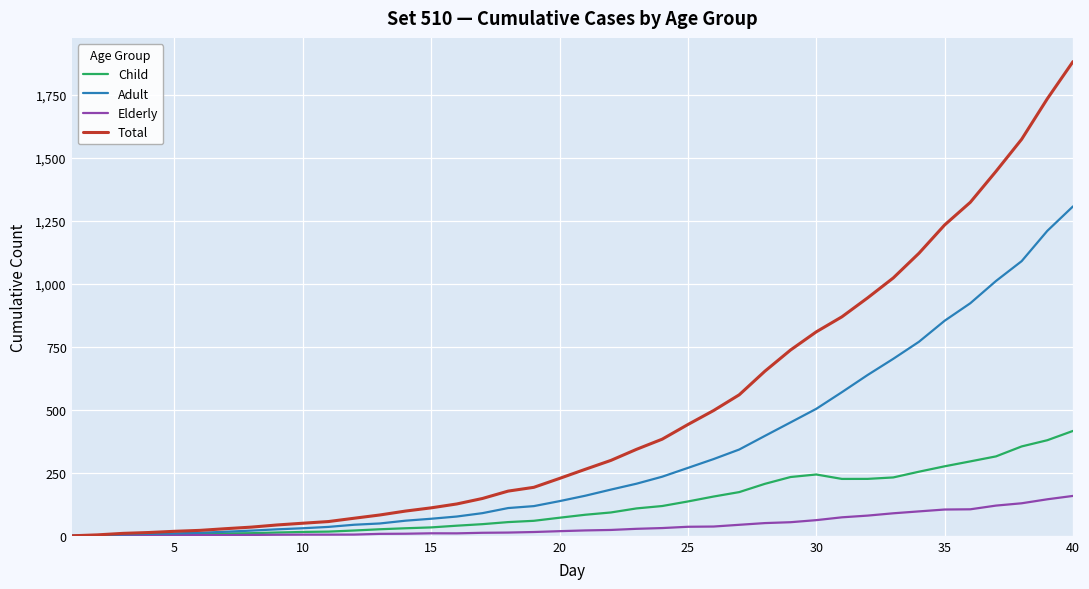

What is the maximum value for Adult?

1308.0